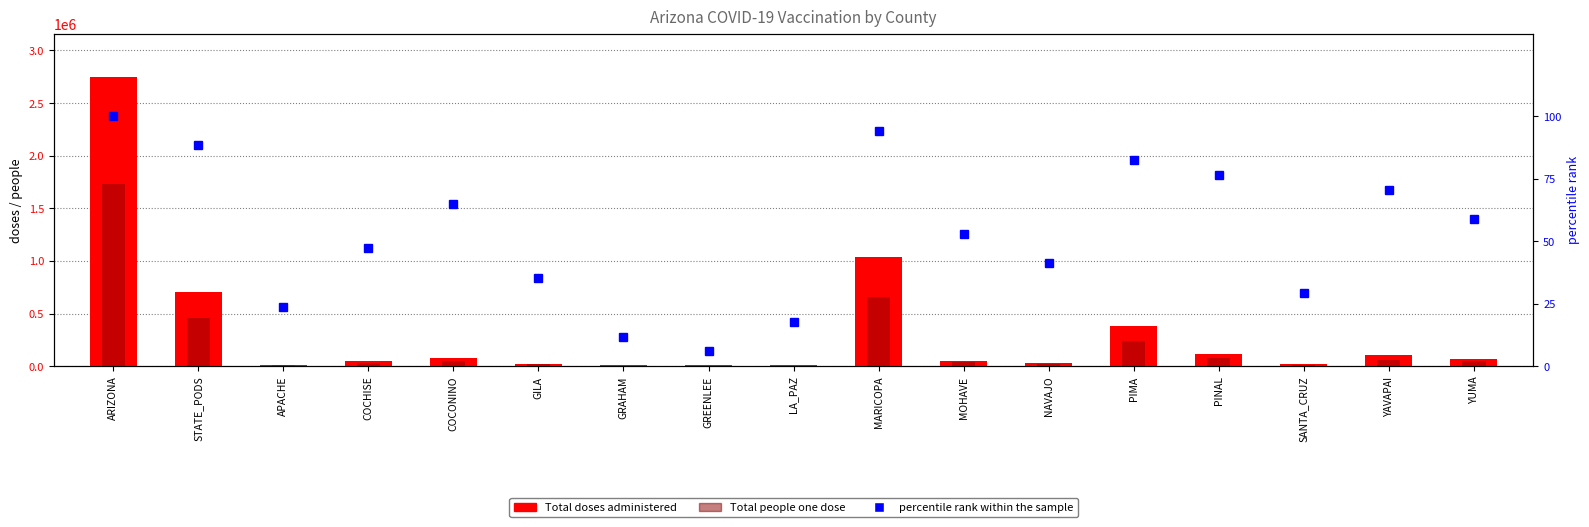

What is the label of the 2nd bar from the left?

STATE_PODS